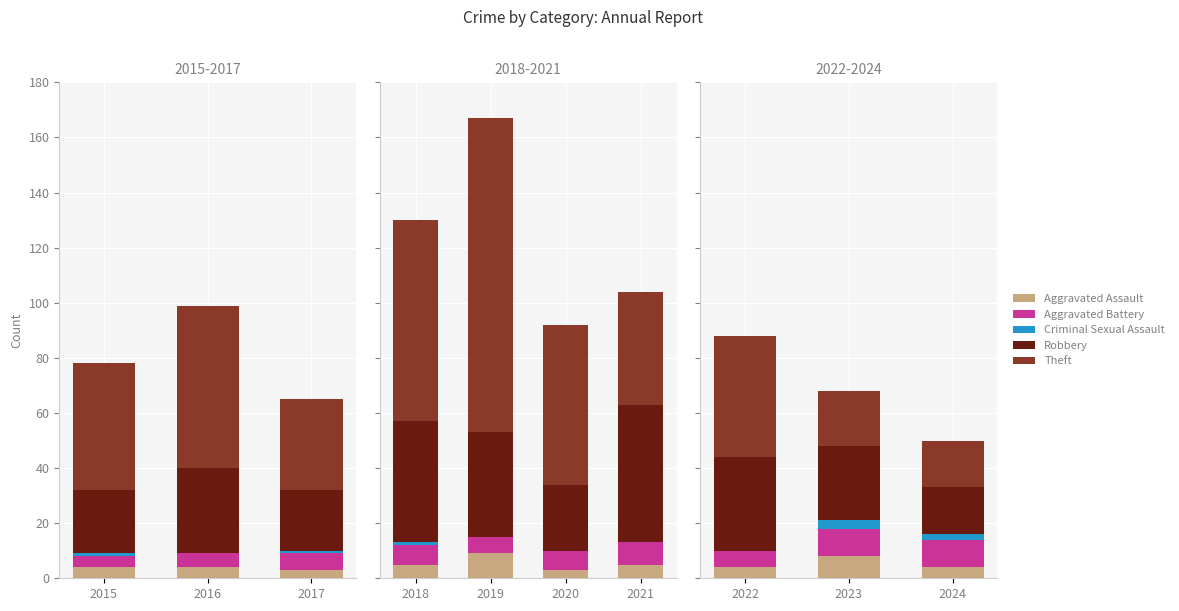

At which category does the chart reach its minimum across all series?

2022